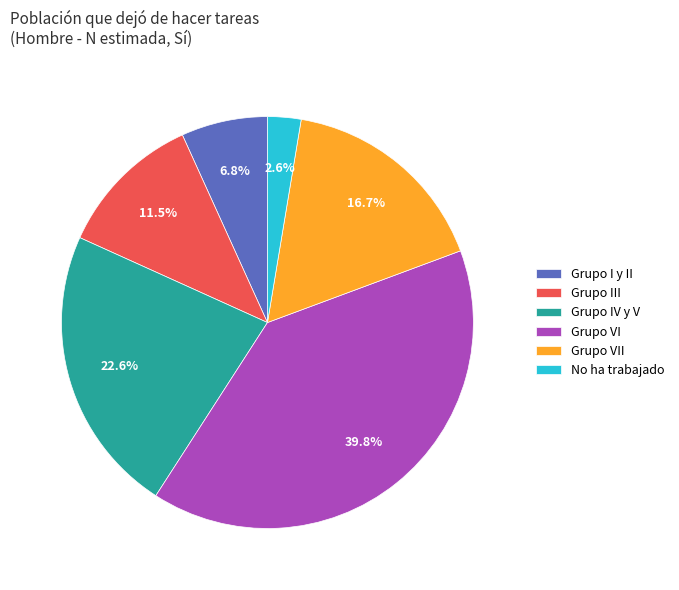

Do Grupo III and Grupo VI together represent more than half of the pie?

Yes